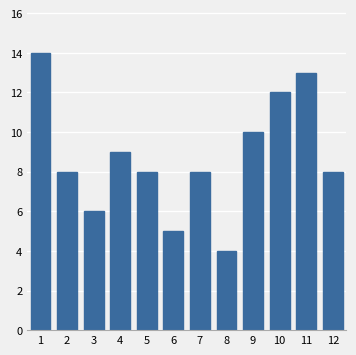

Reading left to right, extract all data points from this chart.

14	8	6	9	8	5	8	4	10	12	13	8